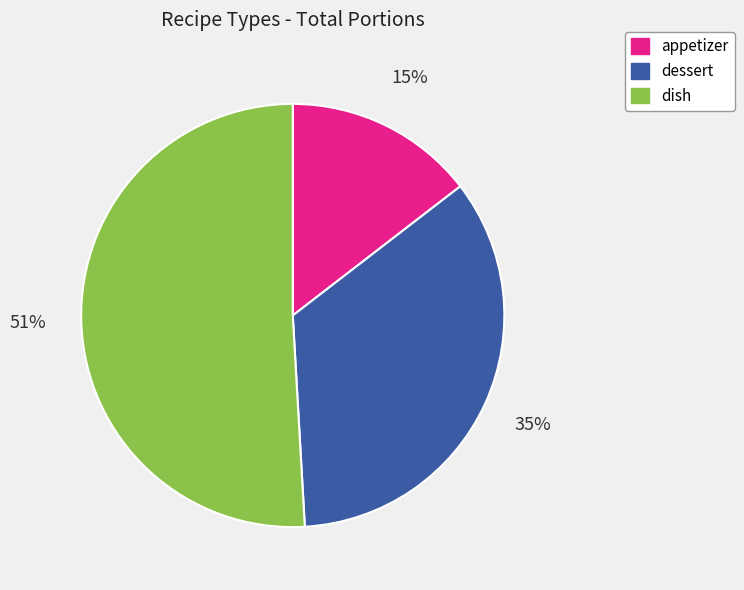

Which slice is the smallest?

appetizer